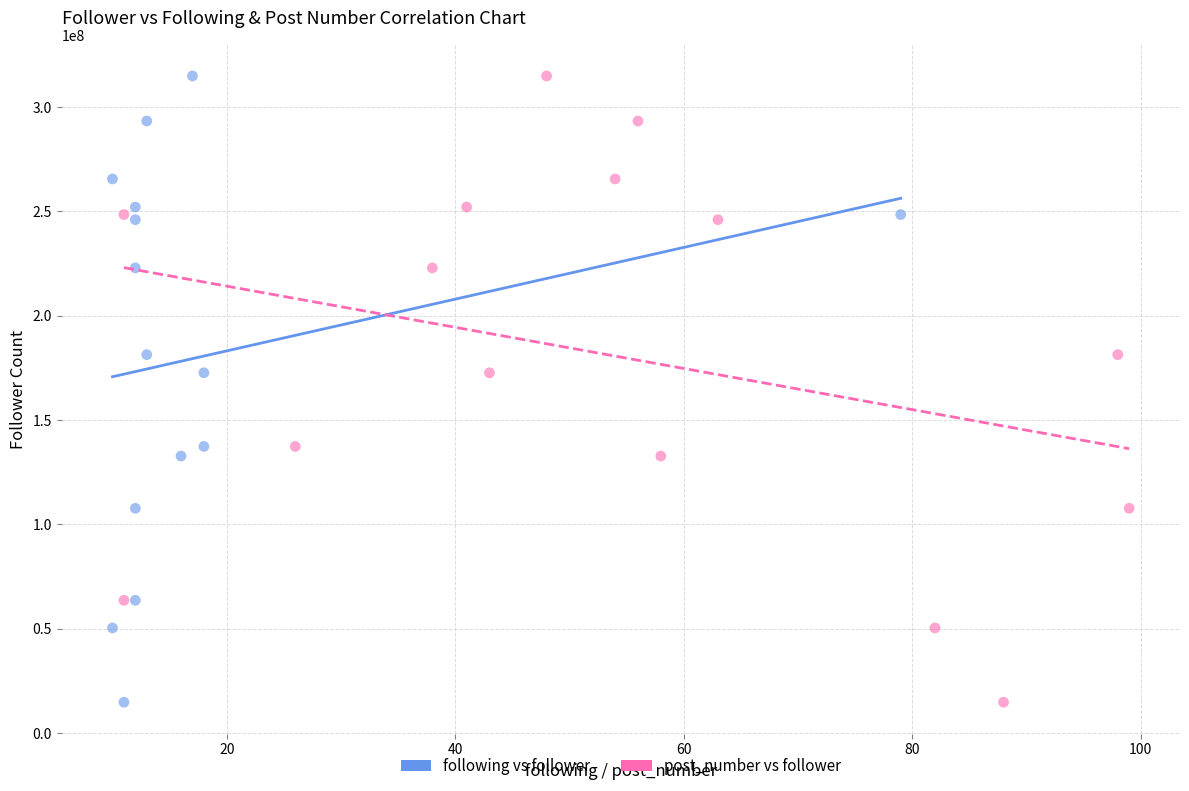

What are all the series names shown in the legend?

following vs follower, post_number vs follower